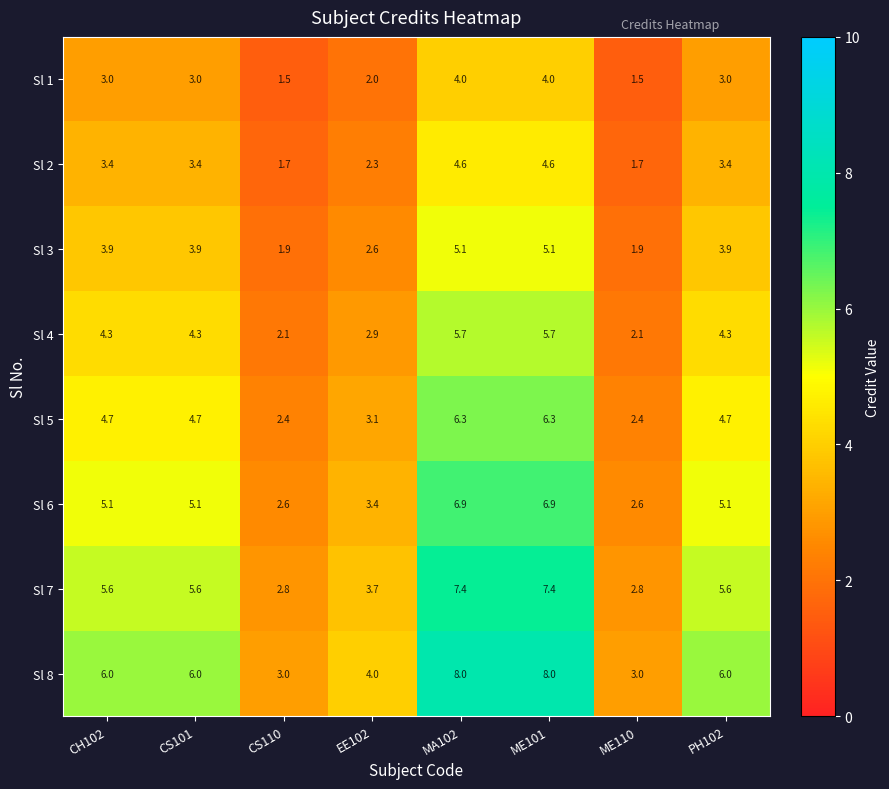

What is the difference between the second highest and minimum values in the Sl 8 series?

5.0